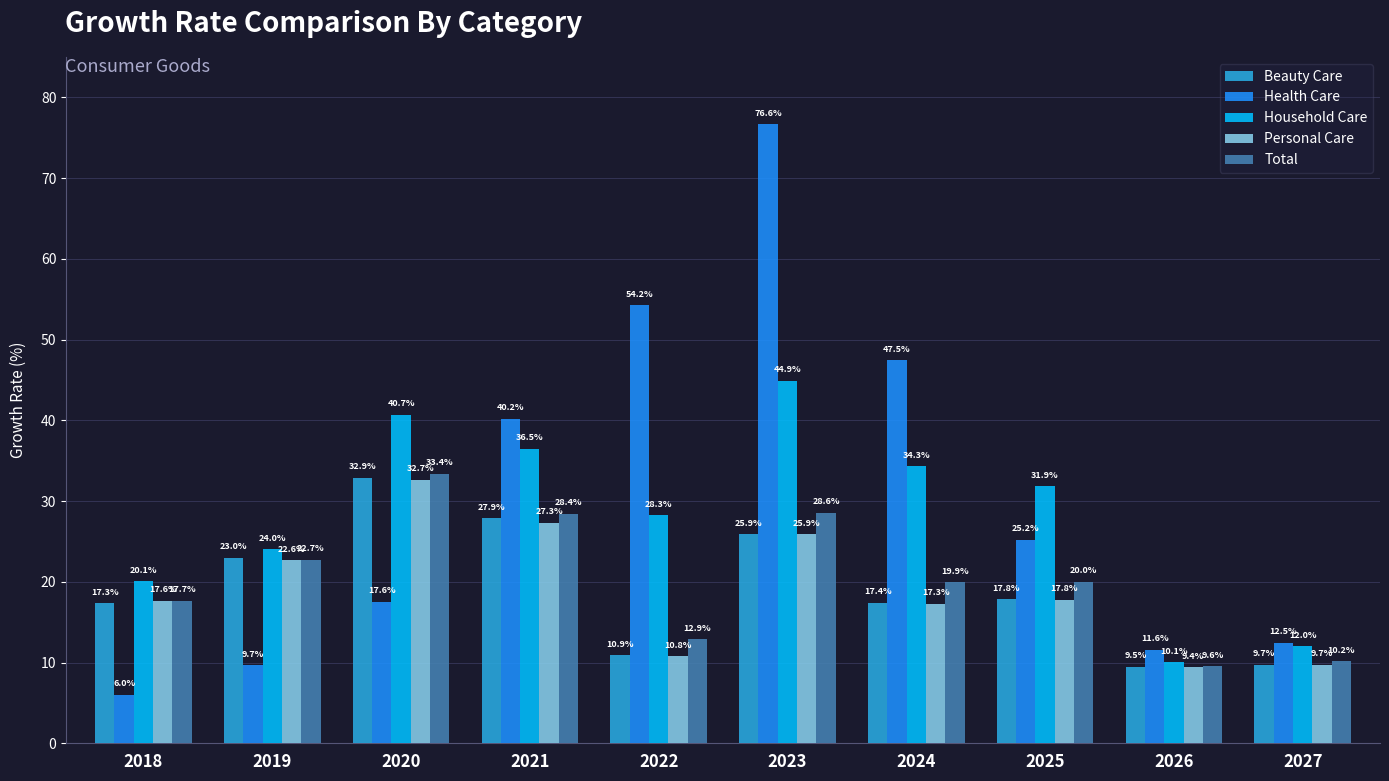

What is the value of the Beauty Care bar at the 3rd from the left?

32.9